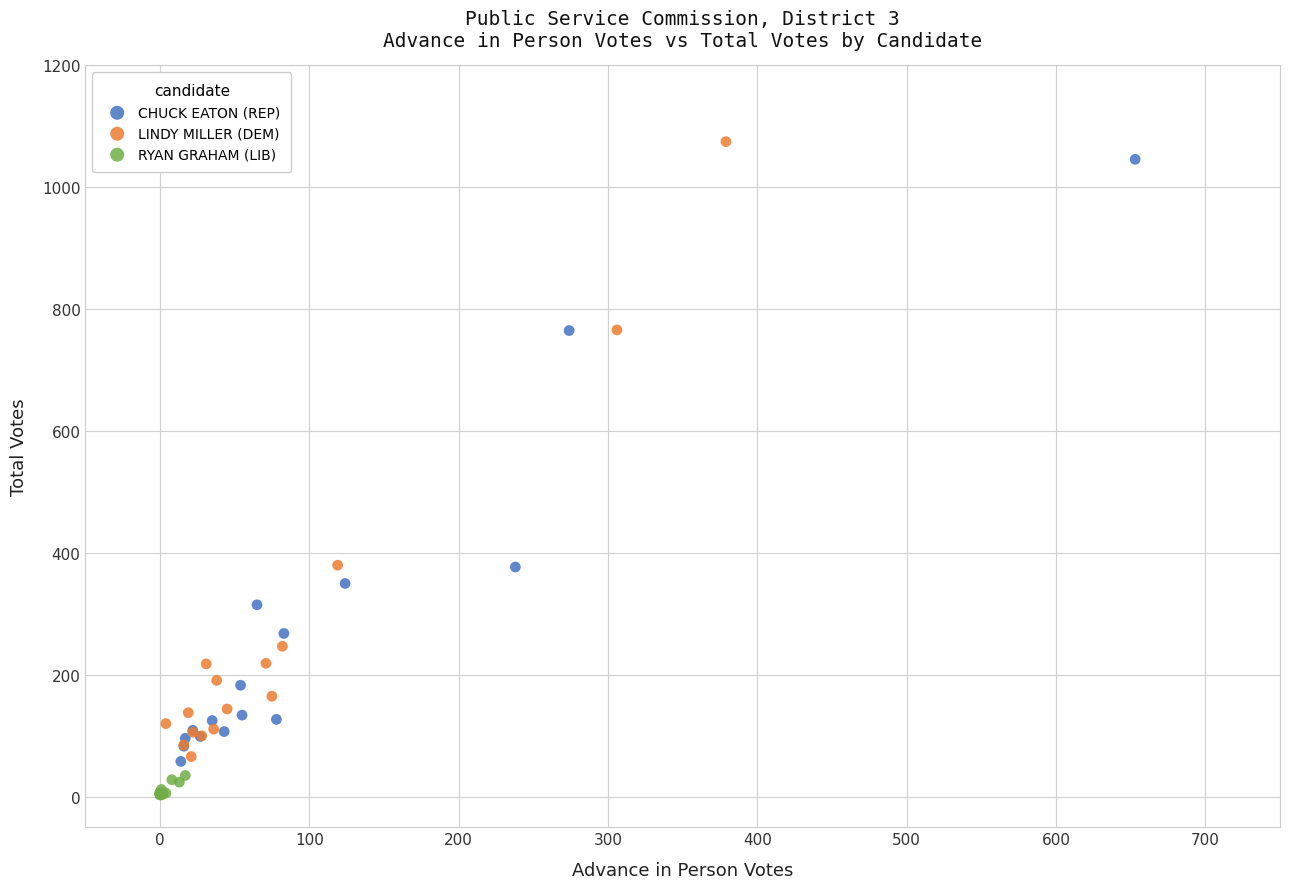

Which series contains the highest Y value?

LINDY MILLER (DEM)